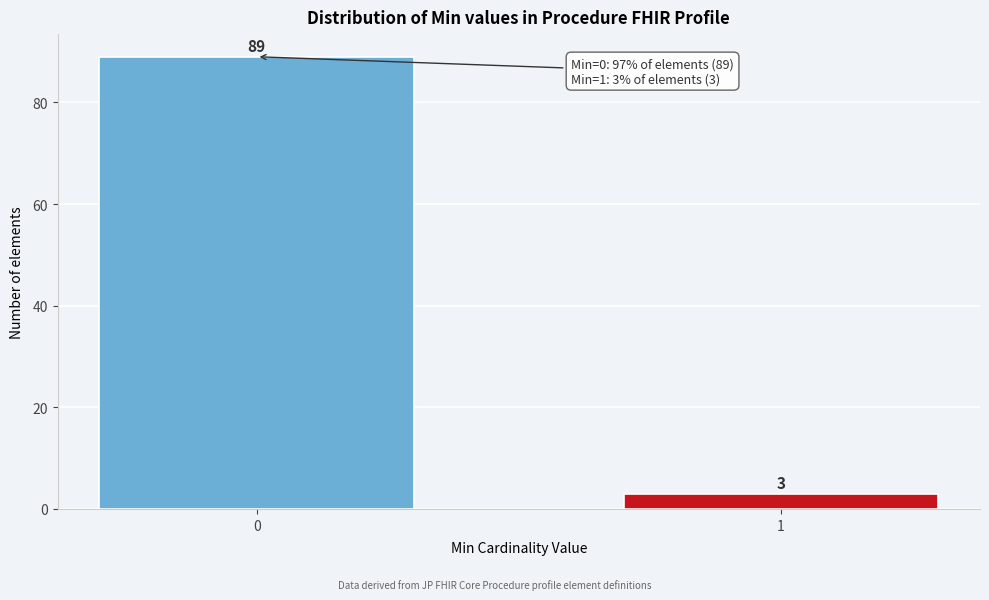

Reading left to right, extract all data points from this chart.

0=89	1=3